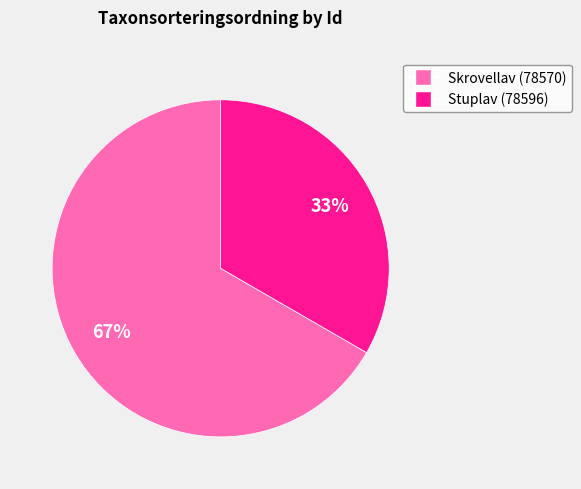

Does any single category account for the majority?

Yes